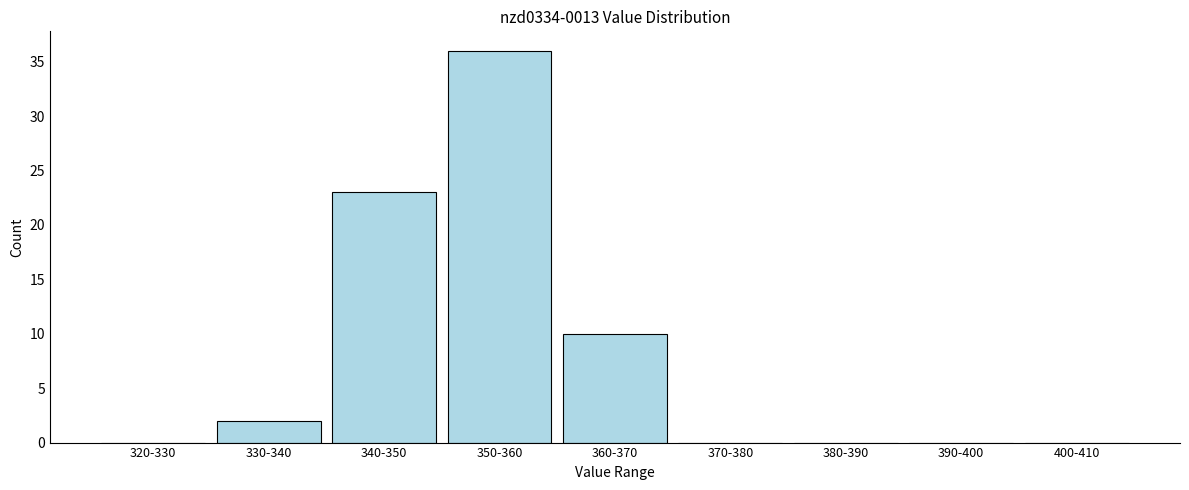

Reading left to right, list all the values displayed in this chart.

320-330=0	330-340=2	340-350=23	350-360=36	360-370=10	370-380=0	380-390=0	390-400=0	400-410=0